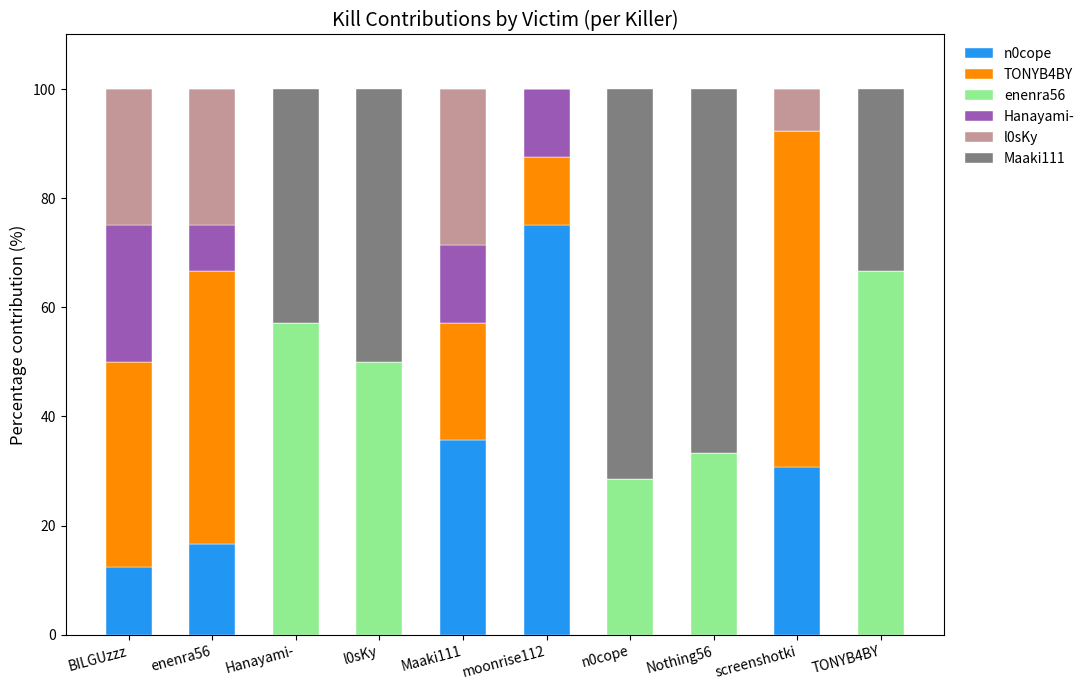

Count the number of data series in this chart.

6